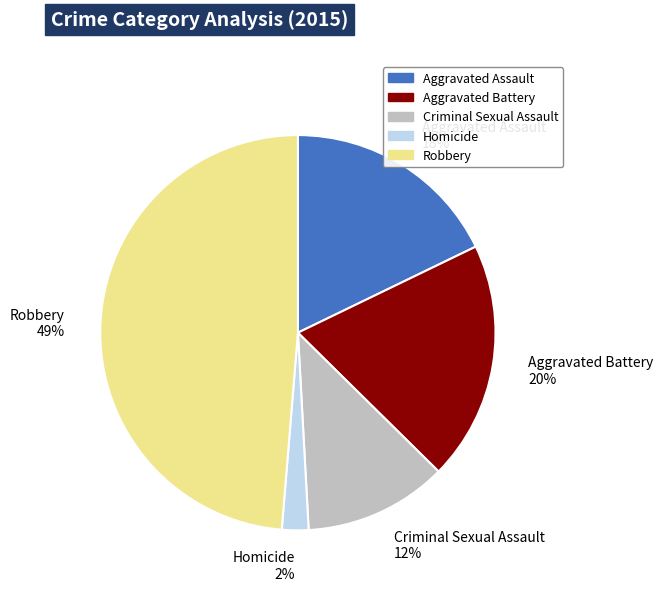

What is the largest slice in the pie chart?

Robbery